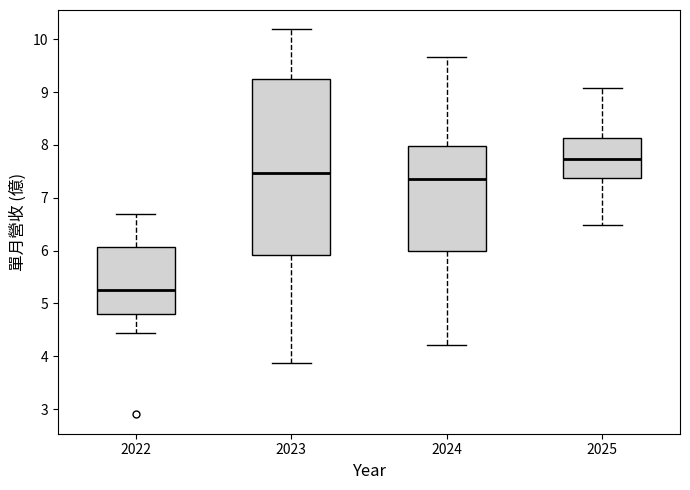

Which box has the highest median line?

2025